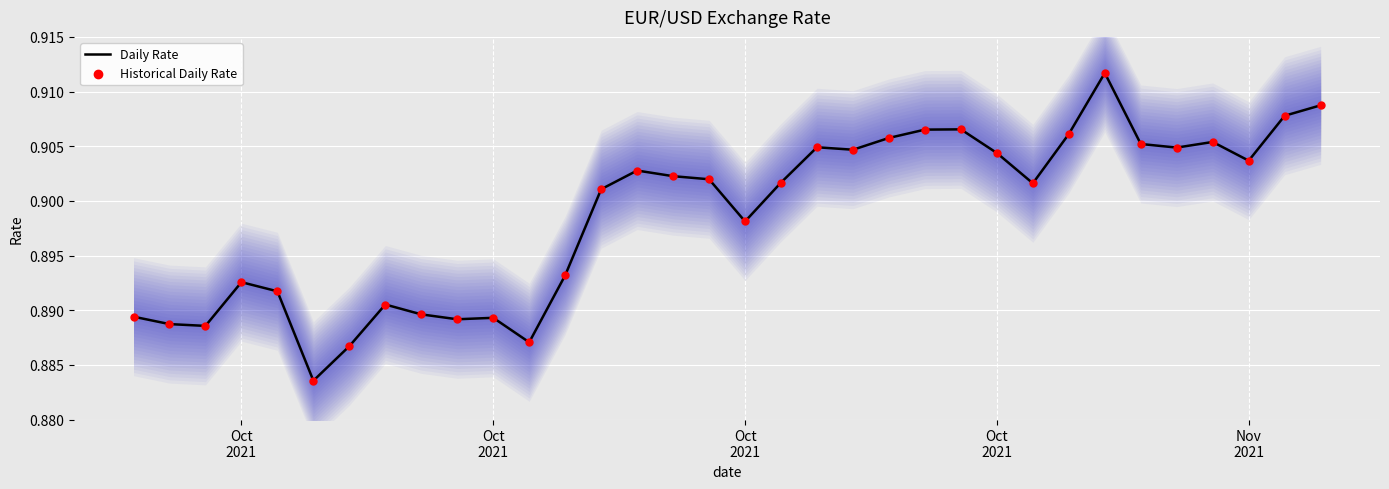

Is the value of Daily Rate at Oct
2021 greater than the value of Historical Daily Rate at 8?

No